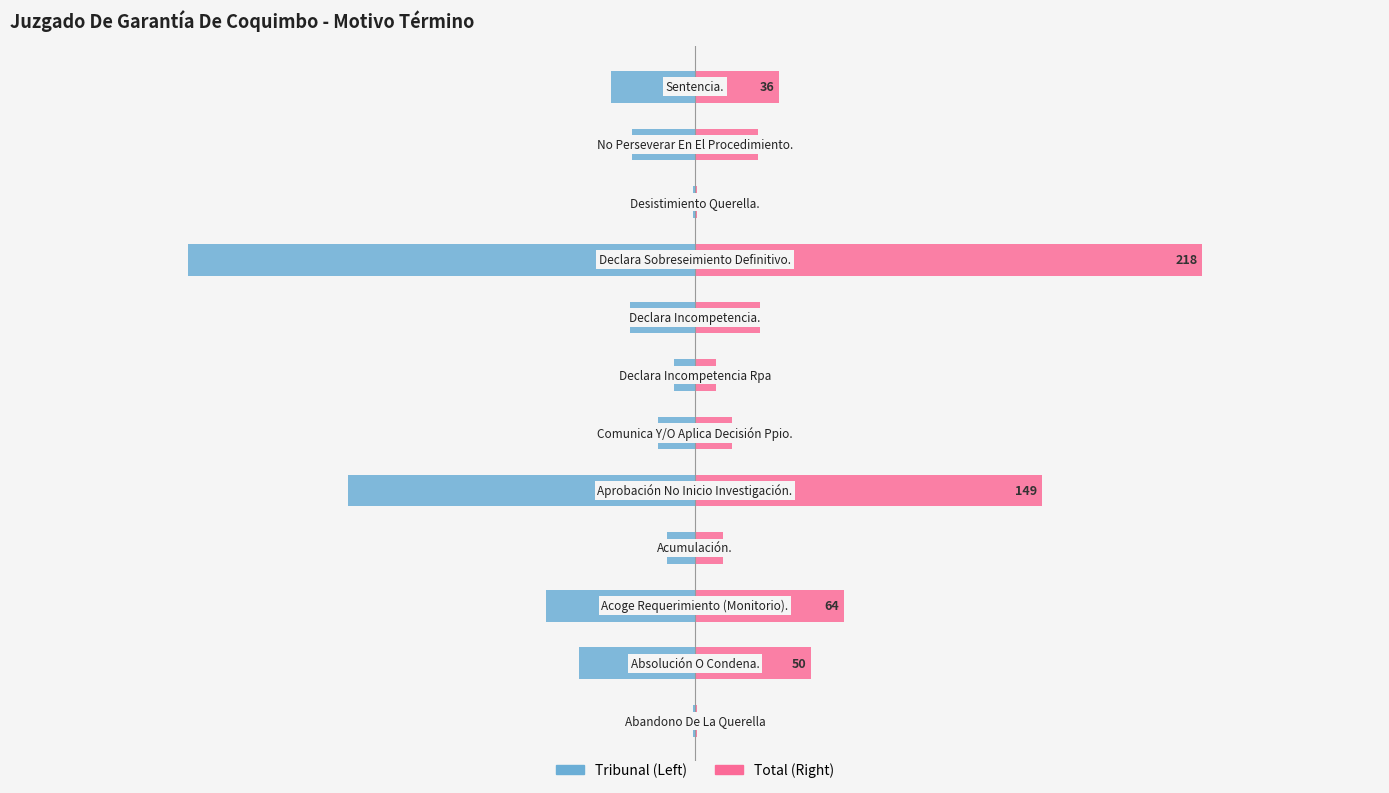

Reading right to left, transcribe all the data shown in this chart.

Tribunal: 11=-36	10=-27	9=-1	8=-218	7=-28	6=-9	5=-16	4=-149	3=-12	2=-64	1=-50	0=-1
Total: 11=36	10=27	9=1	8=218	7=28	6=9	5=16	4=149	3=12	2=64	1=50	0=1